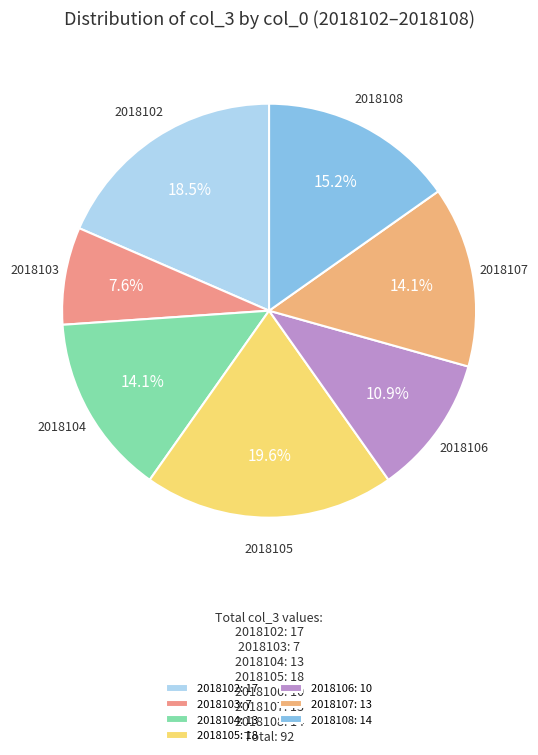

What is the largest slice in the pie chart?

2018105